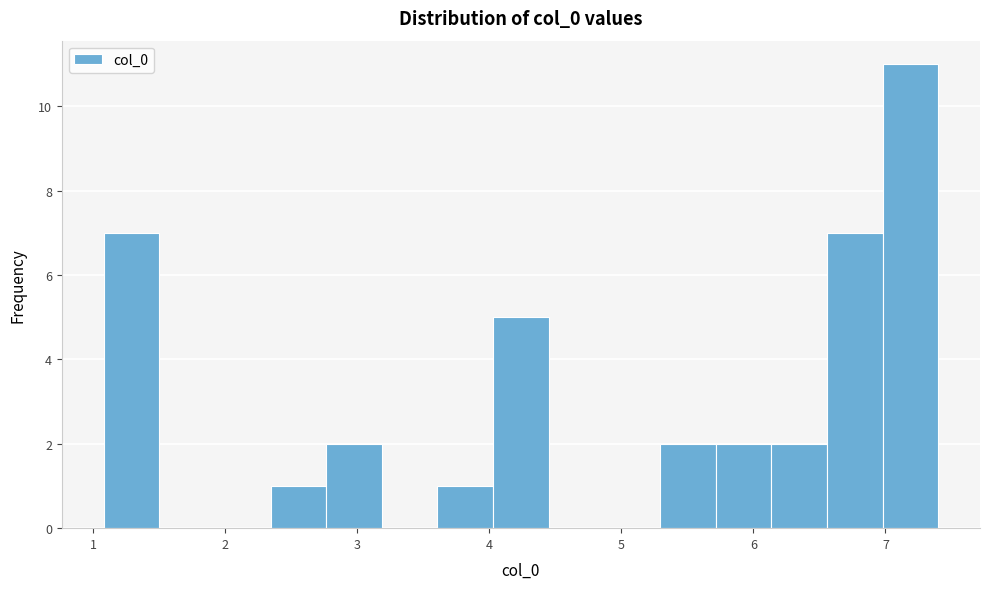

Which range on the x-axis has the tallest bar?

7.0 to 7.4